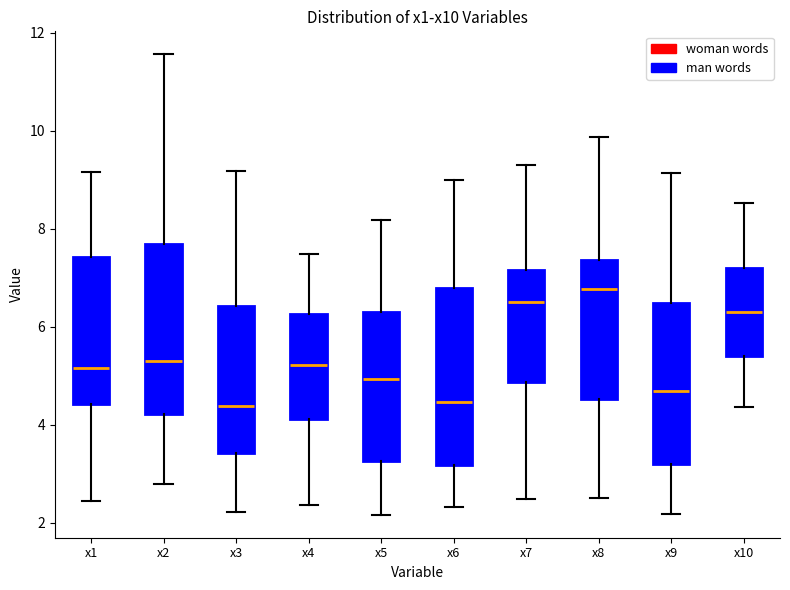

Reading left to right, read every box against the y-axis: the position of its median line, the range the box covers, and the ends of its whiskers. The values are not printed on the chart, so give them approximately, as read against the axis.

x1: median 5.2, box 4.4 to 7.4, whiskers 2.4 to 9.2
x2: median 5.2, box 4.2 to 7.6, whiskers 2.8 to 11.6
x3: median 4.4, box 3.4 to 6.4, whiskers 2.2 to 9.2
x4: median 5.2, box 4.2 to 6.2, whiskers 2.4 to 7.4
x5: median 5.0, box 3.2 to 6.4, whiskers 2.2 to 8.2
x6: median 4.4, box 3.2 to 6.8, whiskers 2.4 to 9.0
x7: median 6.6, box 4.8 to 7.2, whiskers 2.4 to 9.4
x8: median 6.8, box 4.6 to 7.4, whiskers 2.4 to 9.8
x9: median 4.6, box 3.2 to 6.4, whiskers 2.2 to 9.2
x10: median 6.4, box 5.4 to 7.2, whiskers 4.4 to 8.6